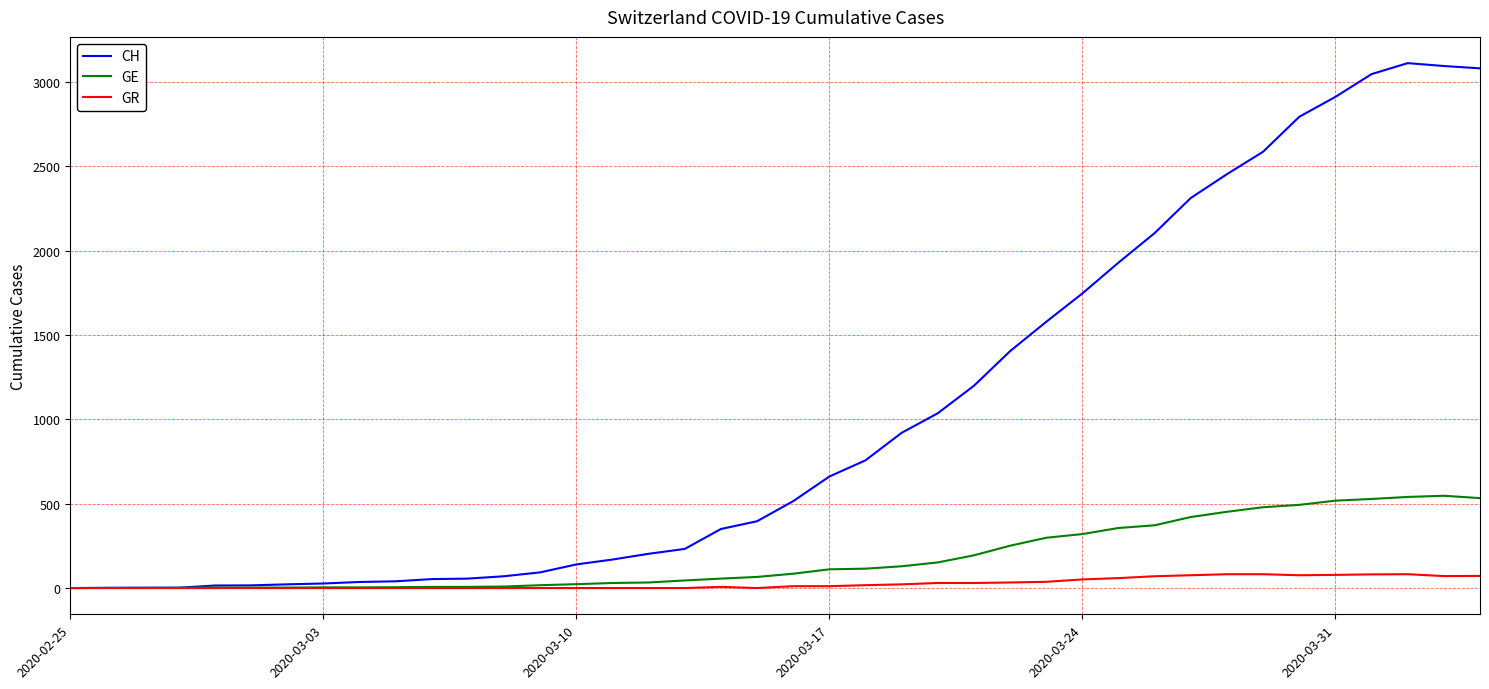

Which series has the largest total across all categories?

CH